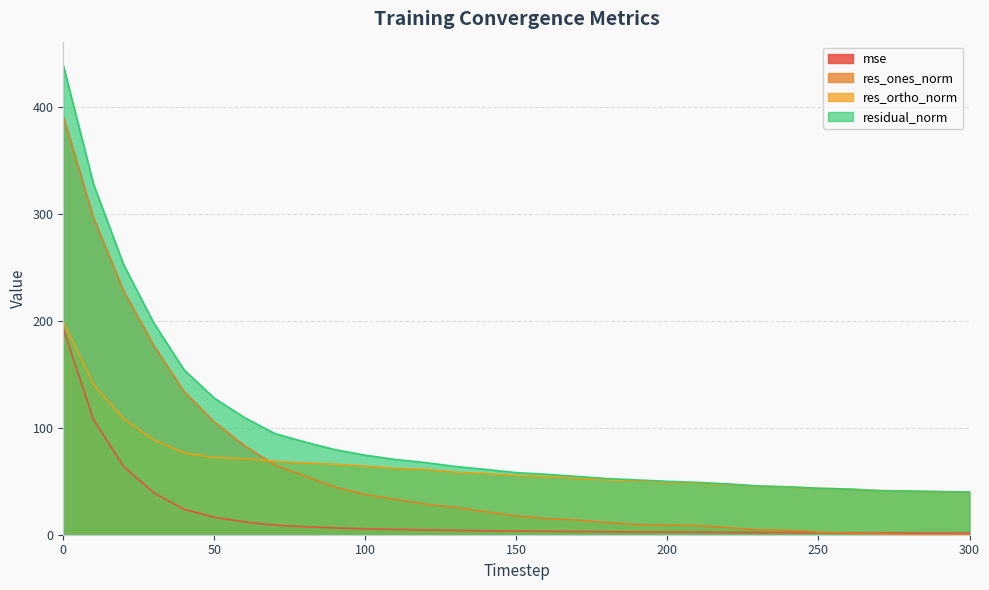

Reading right to left, transcribe all the data shown in this chart.

mse: 1.6	1.6	1.7	1.7	1.8	1.9	2.0	2.1	2.3	2.4	2.5	2.6	2.8	3.0	3.2	3.4	3.7	4.1	4.5	5.0	5.5	6.3	7.5	9.0	12.0	16.3	23.8	39.2	63.7	107.7	192.9
res_ones_norm: 0.2	0.3	0.2	1.0	1.3	2.4	4.2	4.7	6.7	8.5	9.1	9.5	11.4	13.8	15.2	17.6	21.4	25.6	28.5	33.1	37.6	44.5	54.8	65.3	83.3	105.4	134.0	176.9	228.0	296.6	391.4
res_ortho_norm: 40.0	40.3	40.8	41.2	42.7	43.4	44.6	45.4	47.1	48.2	49.1	50.4	51.3	52.8	54.5	55.4	57.2	58.4	61.1	62.1	64.2	65.9	67.2	68.6	71.2	72.3	76.4	88.7	108.3	140.5	199.3
residual_norm: 40.0	40.3	40.8	41.2	42.7	43.4	44.8	45.6	47.5	49.0	49.9	51.3	52.5	54.6	56.5	58.1	61.1	63.8	67.5	70.4	74.4	79.6	86.7	94.7	109.5	127.8	154.2	197.9	252.4	328.2	439.3